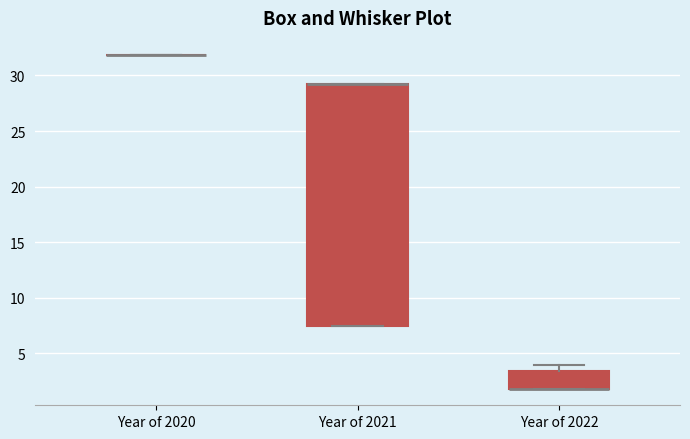

Reading left to right, read every box against the y-axis: the position of its median line, the range the box covers, and the ends of its whiskers. The values are not printed on the chart, so give them approximately, as read against the axis.

Year of 2020: box collapsed to a line at 32.0, whiskers 32.0 to 32.0
Year of 2021: median 29.5 (drawn on the box's upper edge), box 7.5 to 29.5, whiskers 7.5 to 29.5
Year of 2022: median 2.0 (drawn on the box's lower edge), box 2.0 to 3.5, whiskers 2.0 to 4.0